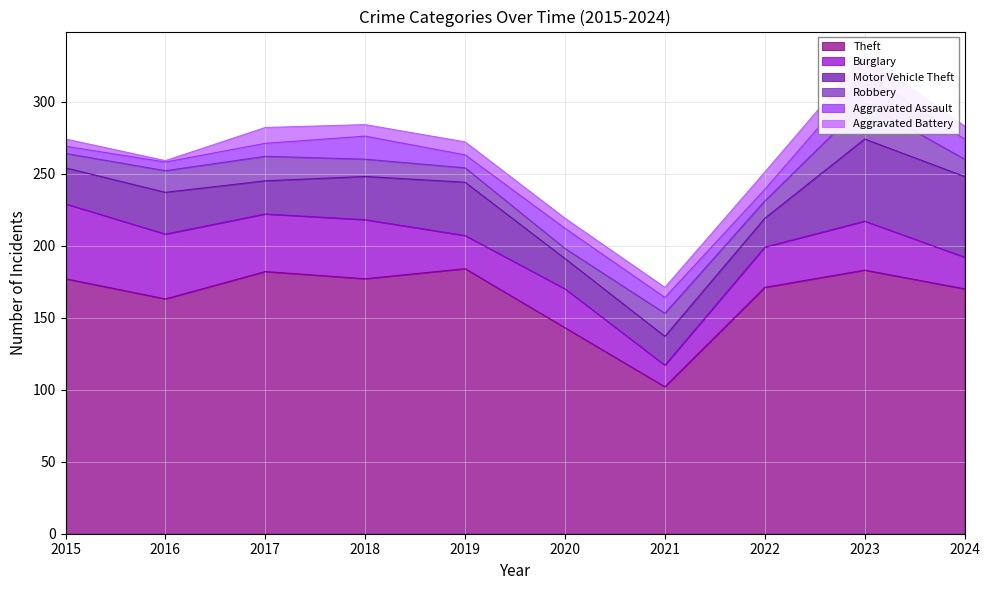

Is it true that Robbery equals 12 at 2020?

False